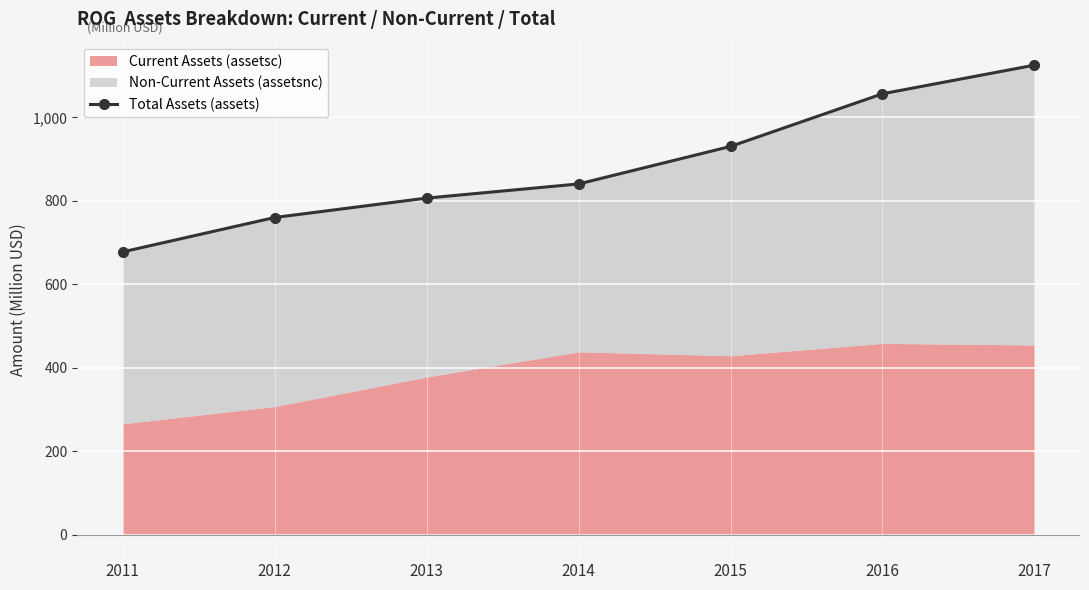

How many lines are shown in the chart?

1